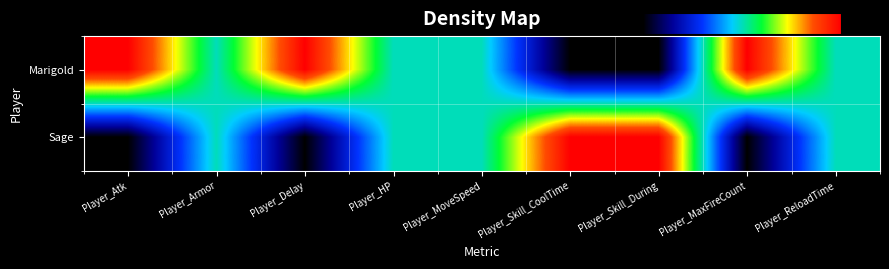

Reading left to right, what are all the values shown in this chart?

Marigold: Player_Atk=1.0	Player_Armor=0.5	Player_Delay=1.0	Player_HP=0.5	Player_MoveSpeed=0.5	Player_Skill_CoolTime=0.0	Player_Skill_During=0.0	Player_MaxFireCount=1.0	Player_ReloadTime=0.5
Sage: Player_Atk=0.0	Player_Armor=0.5	Player_Delay=0.0	Player_HP=0.5	Player_MoveSpeed=0.5	Player_Skill_CoolTime=1.0	Player_Skill_During=1.0	Player_MaxFireCount=0.0	Player_ReloadTime=0.5